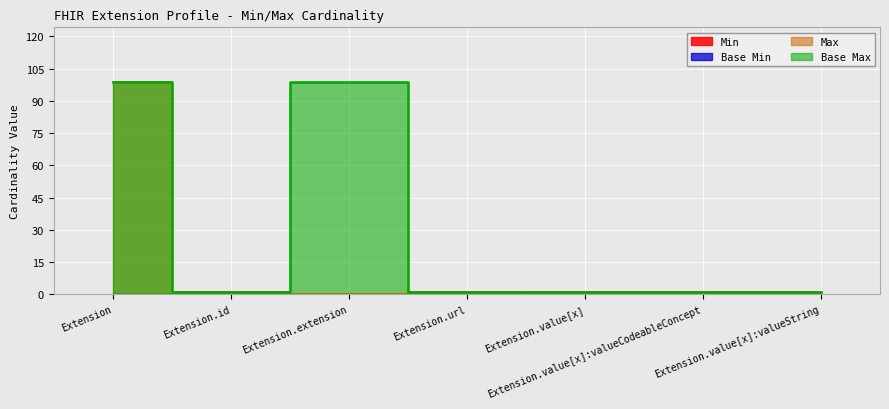

Reading left to right, list all the values displayed in this chart.

Max_numeric: 99	1	0	1	1	1	1
Base Max_numeric: 99	1	99	1	1	1	1